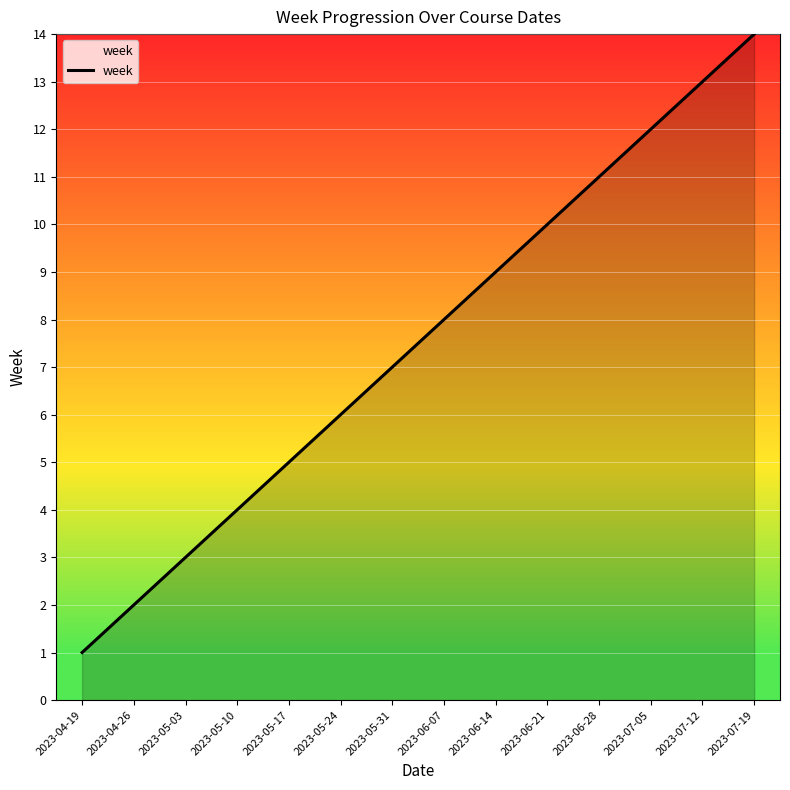

Which has a higher value, 2023-06-28 or 2023-04-26?

2023-06-28